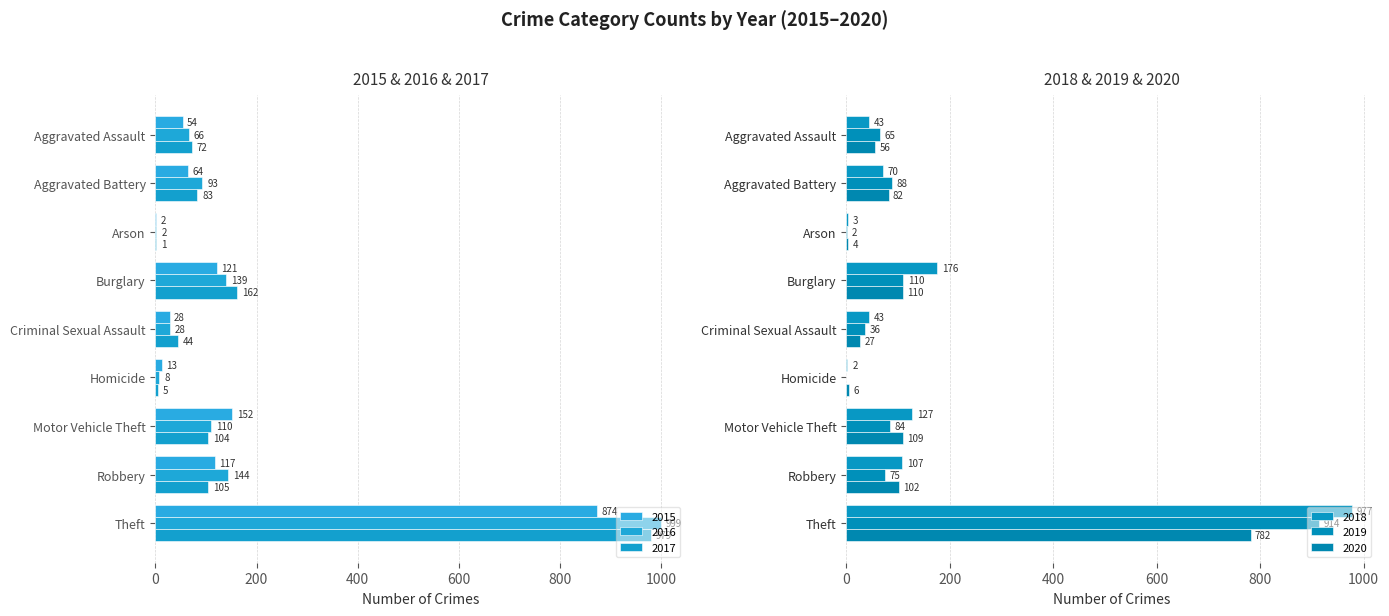

What is the greatest value displayed?

999